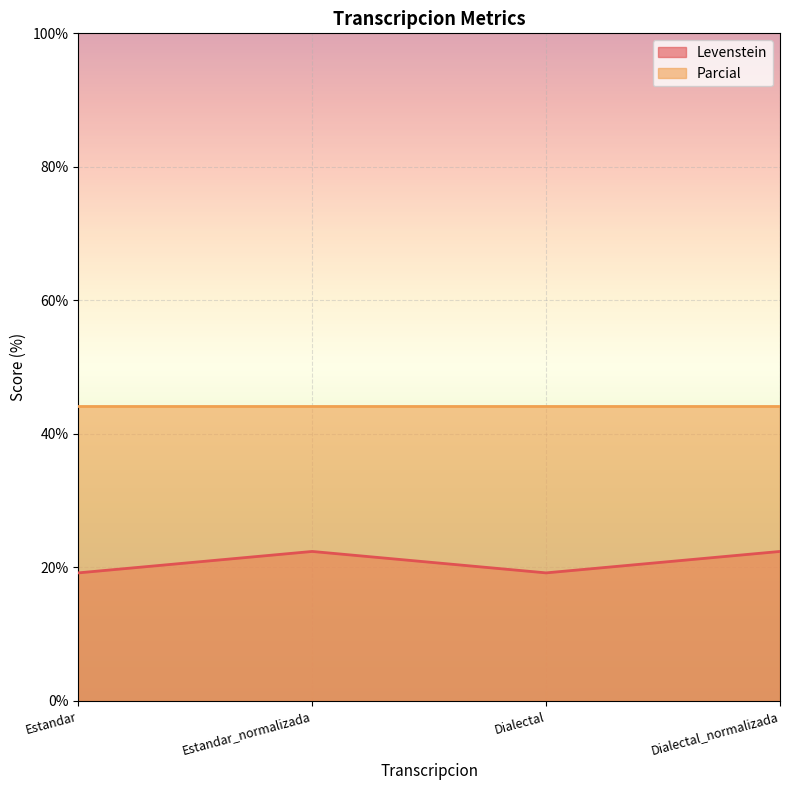

At which label does the data first exceed 22?

Estandar_normalizada